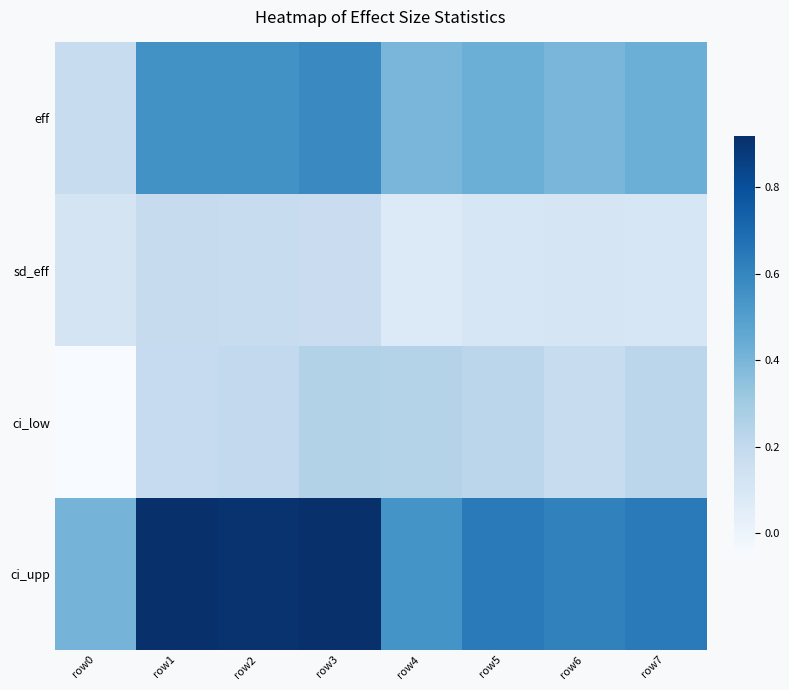

At row6, list the series in order from largest to smallest.

ci_upp, eff, ci_low, sd_eff